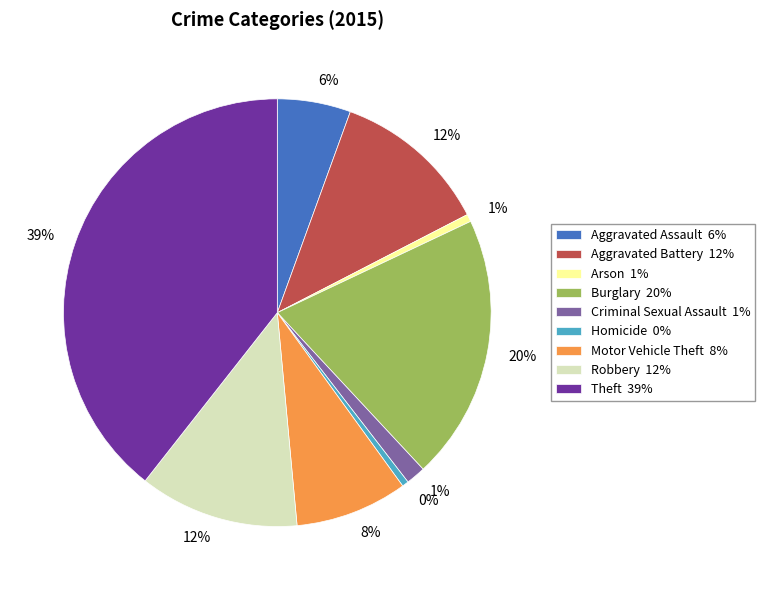

To the nearest percent, what is the difference between the largest and smallest slice percentages?

39%